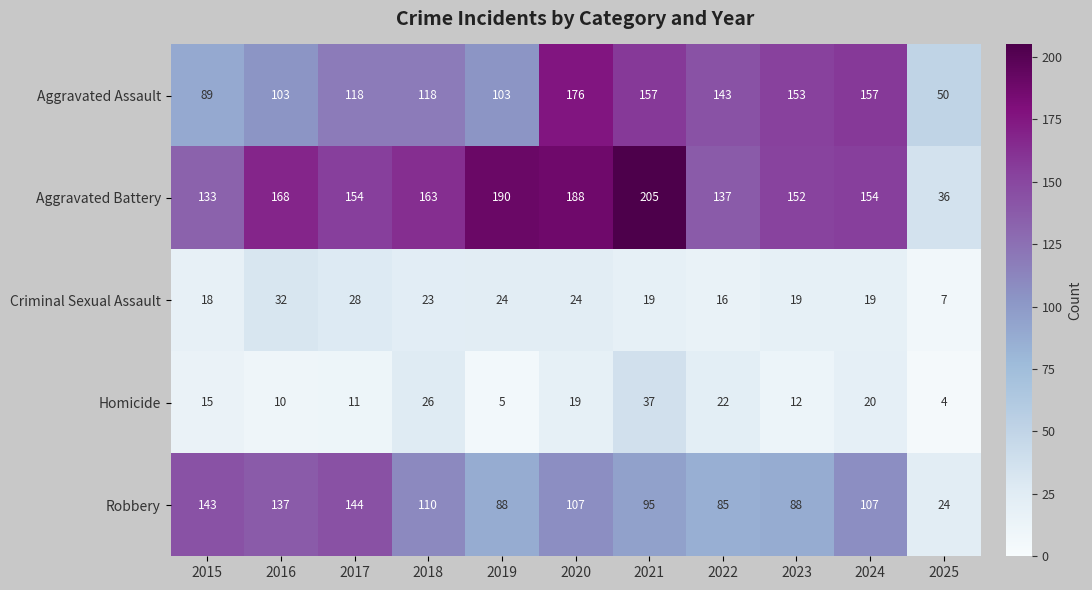

What is the difference between the Aggravated Assault values at 2015 and 2025?

39